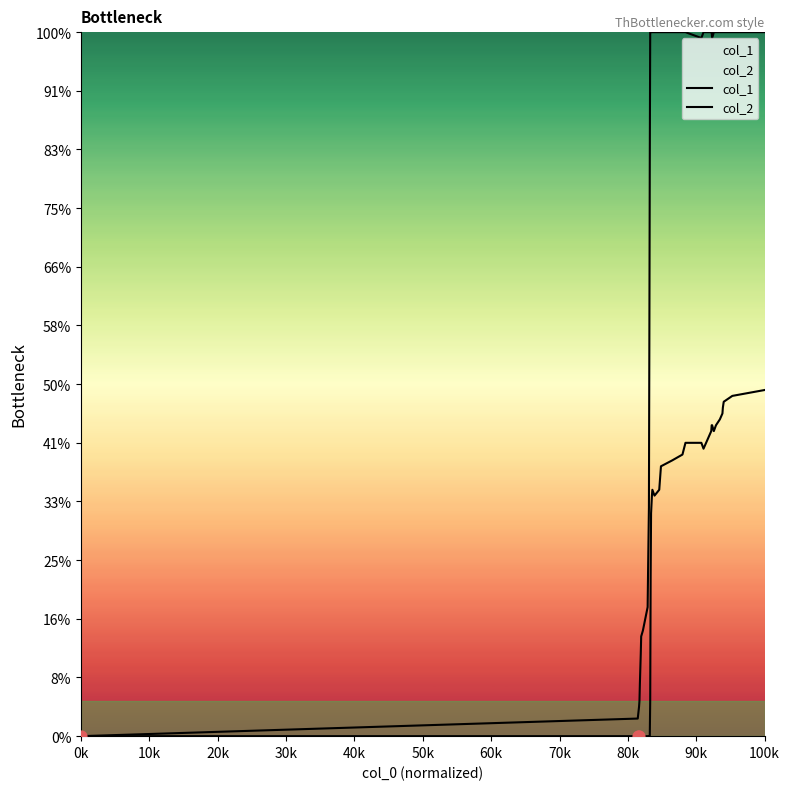

Which series has the largest total across all categories?

col_1